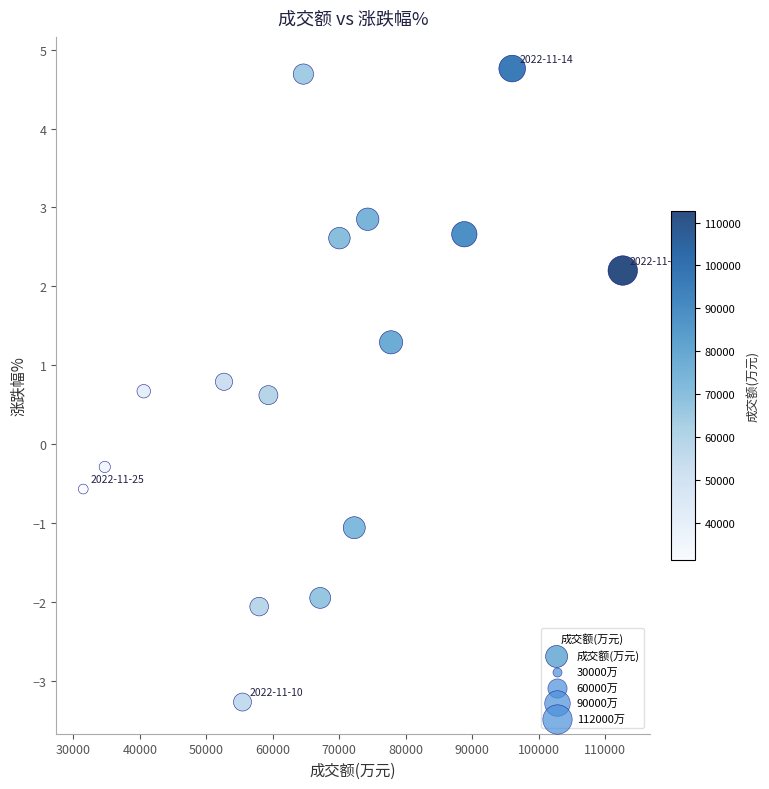

What Y value in the scatter plot is closest to 0?

-0.3